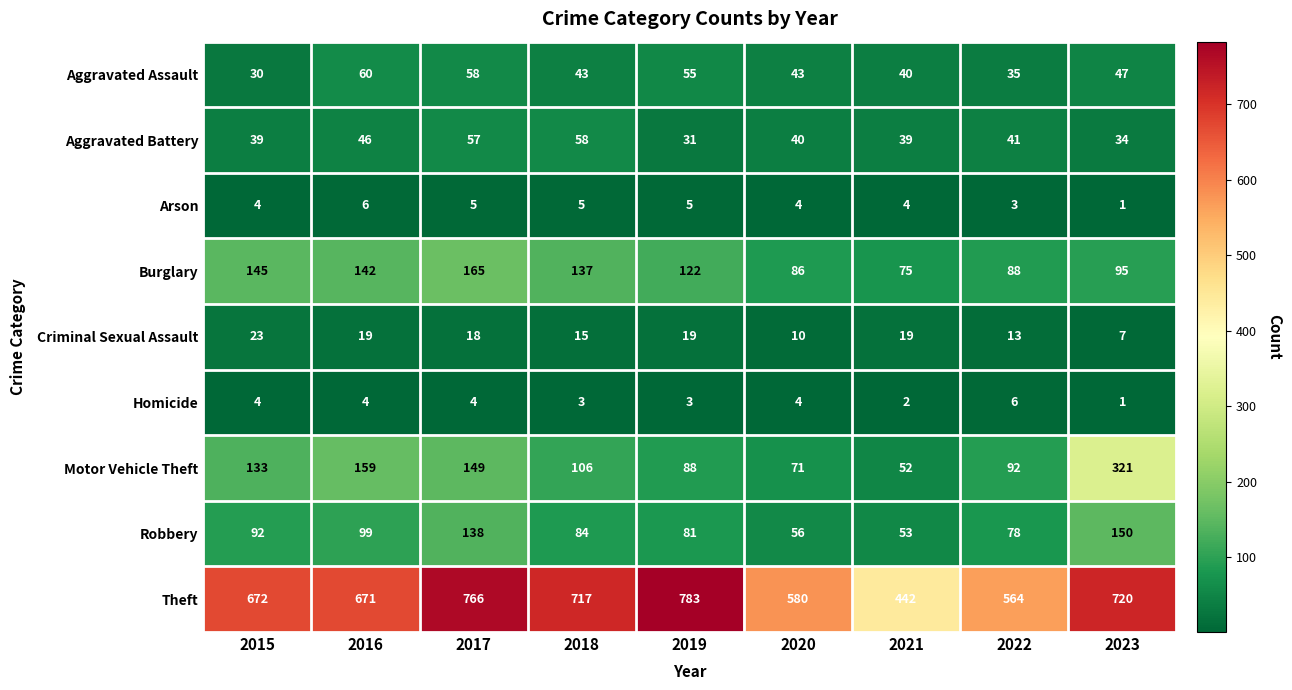

What is the sum of the Burglary values at 2017 and 2022?

253